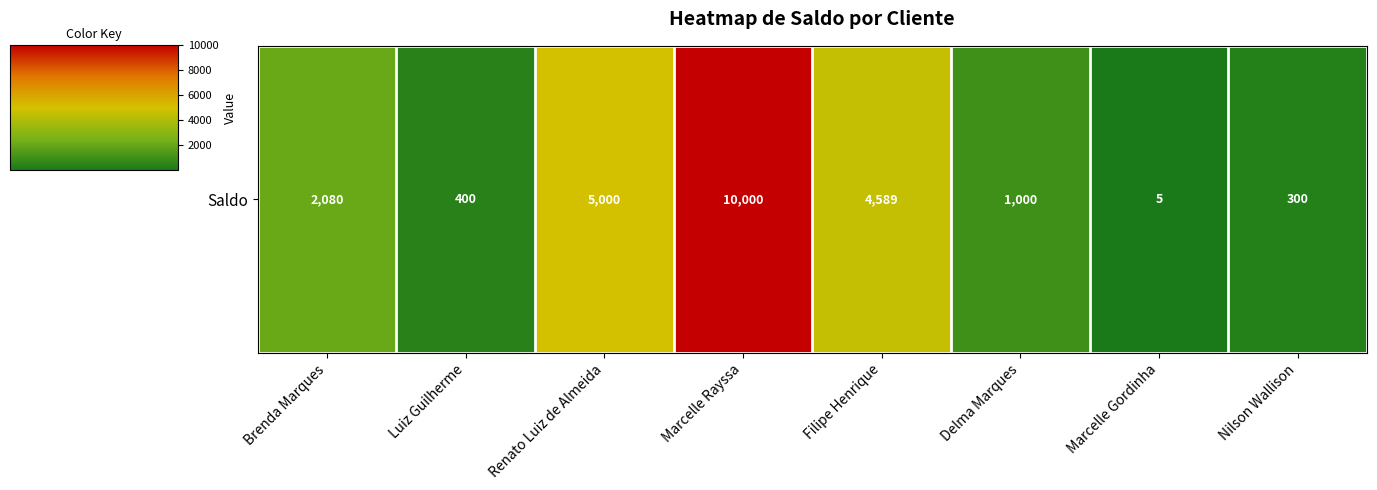

What is the change in value from Marcelle Rayssa to Nilson Wallison?

-9700